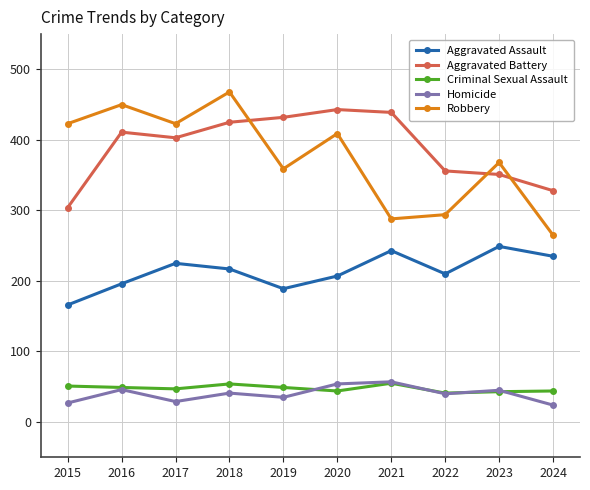

True or false: Aggravated Battery has more than 0 points higher than both neighbors.

True